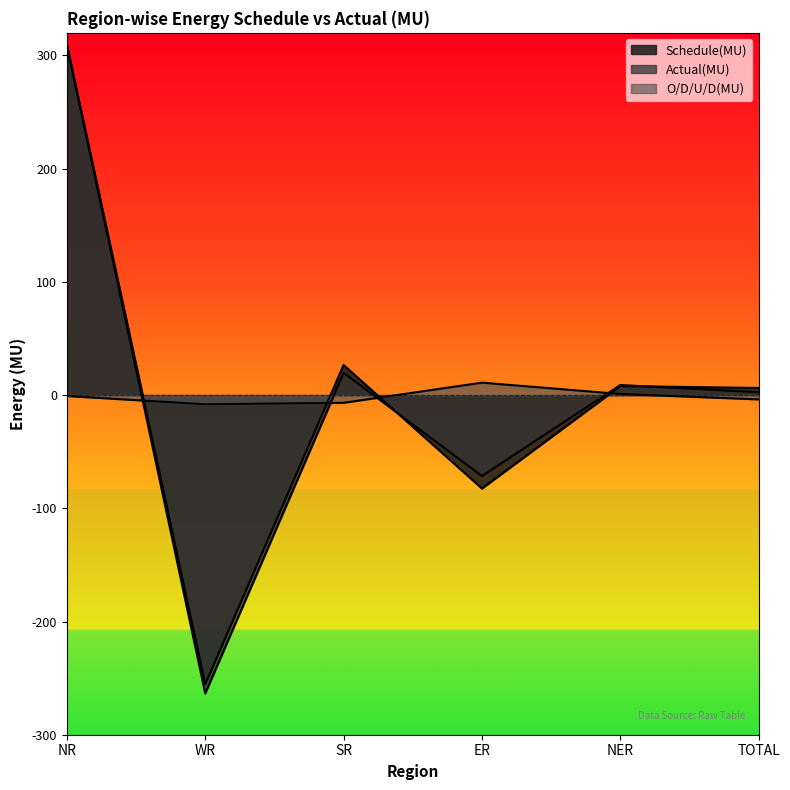

Reading right to left, extract all data points from this chart.

Schedule(MU): TOTAL=6.3	NER=8.0	ER=-82.5	SR=26.6	WR=-255.4	NR=309.7
Actual(MU): TOTAL=2.5	NER=8.9	ER=-71.5	SR=19.7	WR=-263.5	NR=308.8
O/D/U/D(MU): TOTAL=-3.8	NER=1.0	ER=11.0	SR=-6.8	WR=-8.1	NR=-0.8